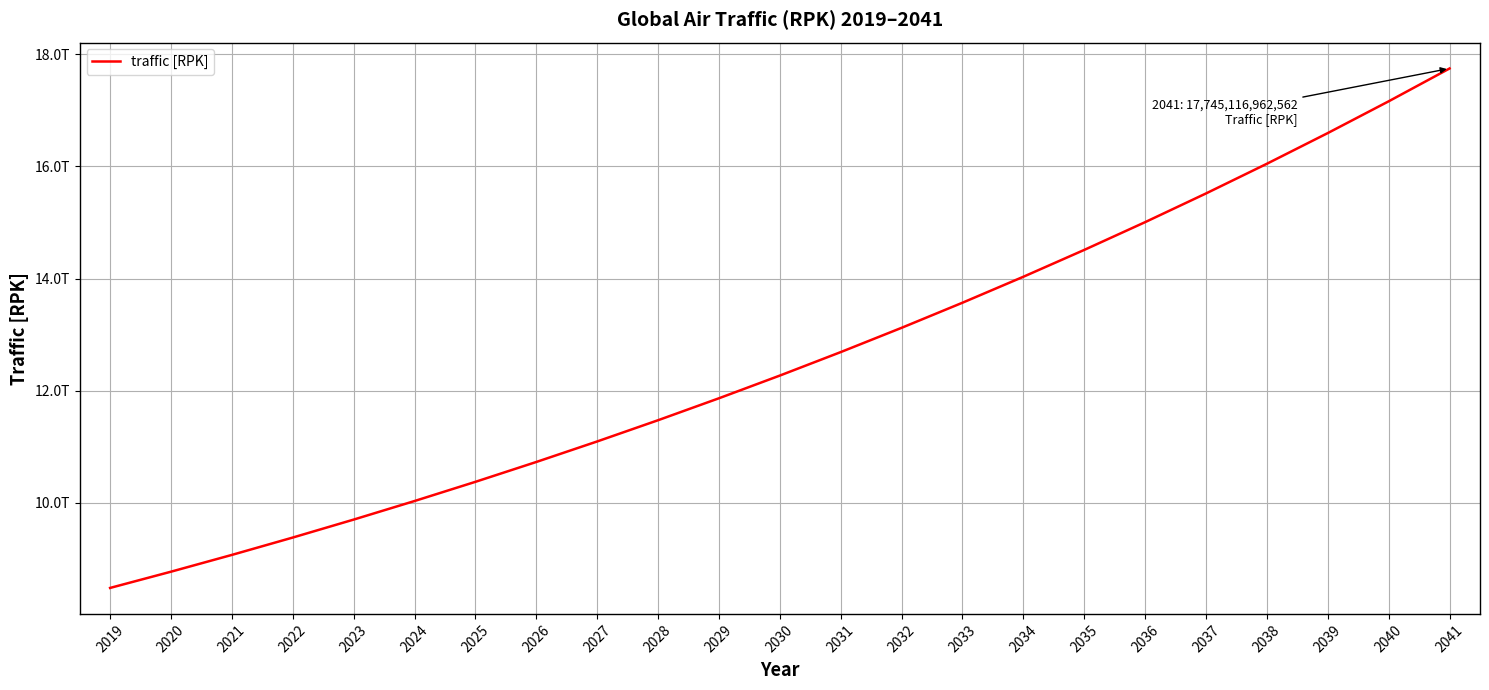

What is the maximum value shown in the chart?

17745116962562.2